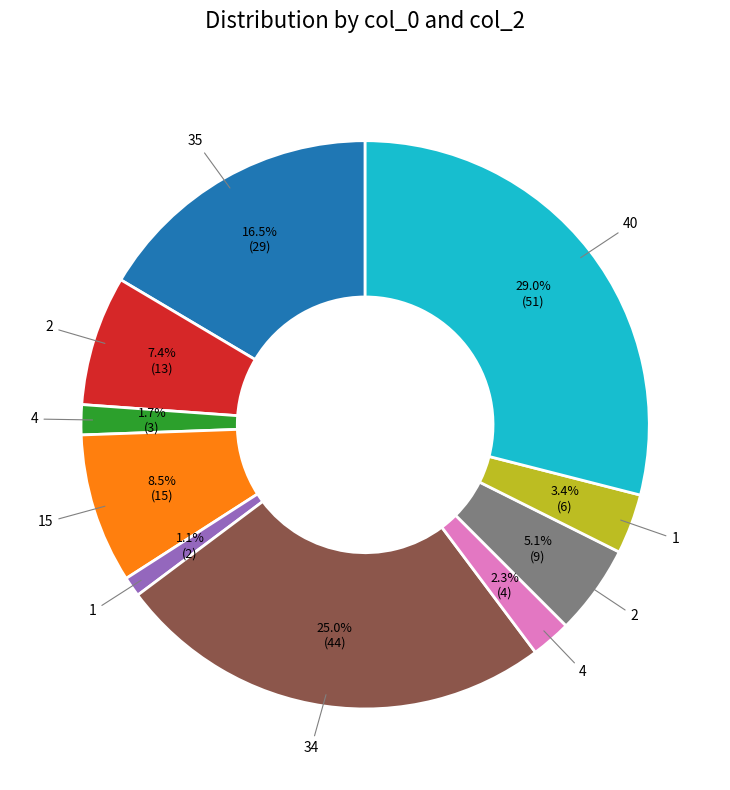

Does any single category account for the majority?

No